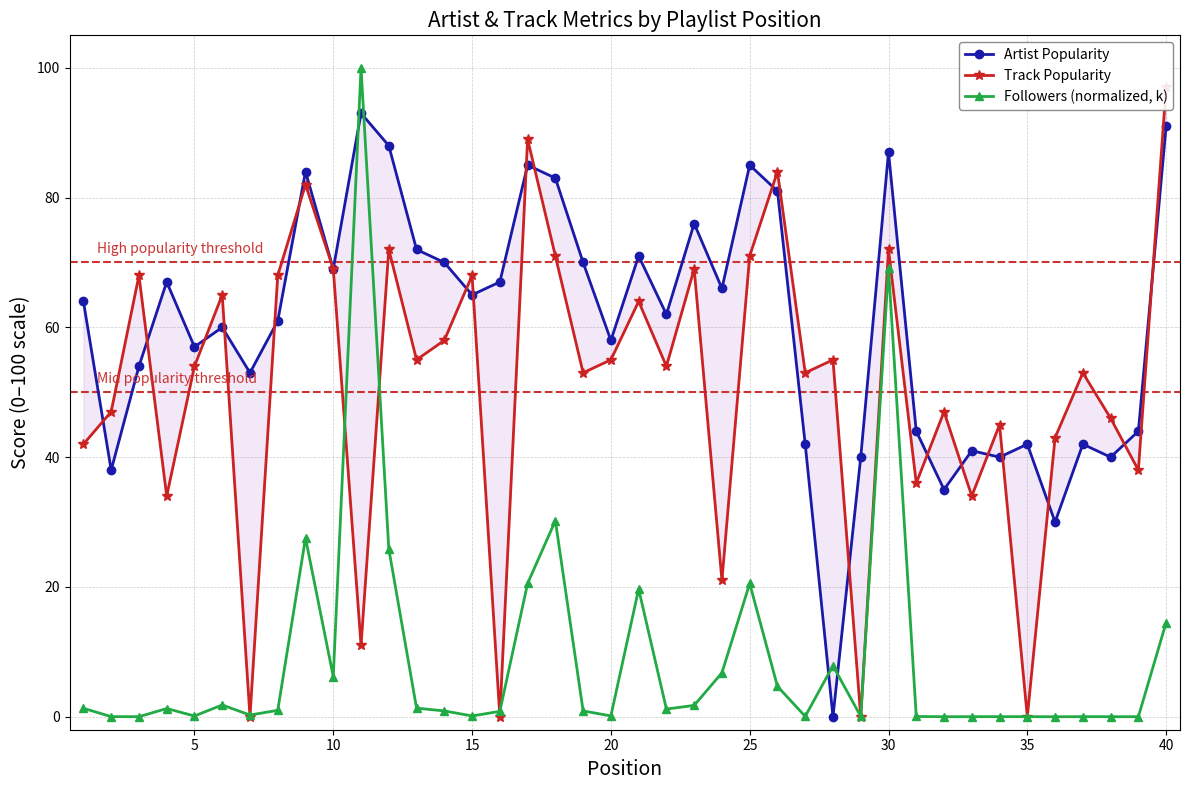

Reading left to right, transcribe all the data shown in this chart.

Artist Popularity: 64.0	38.0	54.0	67.0	57.0	60.0	53.0	61.0	84.0	69.0	93.0	88.0	72.0	70.0	65.0	67.0	85.0	83.0	70.0	58.0	71.0	62.0	76.0	66.0	85.0	81.0	42.0	0.0	40.0	87.0	44.0	35.0	41.0	40.0	42.0	30.0	42.0	40.0	44.0	91.0
Track Popularity: 42.0	47.0	68.0	34.0	54.0	65.0	0.0	68.0	82.0	69.0	11.0	72.0	55.0	58.0	68.0	0.0	89.0	71.0	53.0	55.0	64.0	54.0	69.0	21.0	71.0	84.0	53.0	55.0	0.0	72.0	36.0	47.0	34.0	45.0	0.0	43.0	53.0	46.0	38.0	97.0
Followers (normalized, k): 1.3	0.0	0.0	1.3	0.1	1.8	0.3	1.0	27.5	6.2	100.0	25.9	1.3	0.9	0.1	0.8	20.5	30.2	0.9	0.1	19.7	1.2	1.8	6.8	20.5	4.7	0.1	7.9	0.1	69.1	0.0	0.0	0.0	0.0	0.0	0.0	0.0	0.0	0.0	14.5